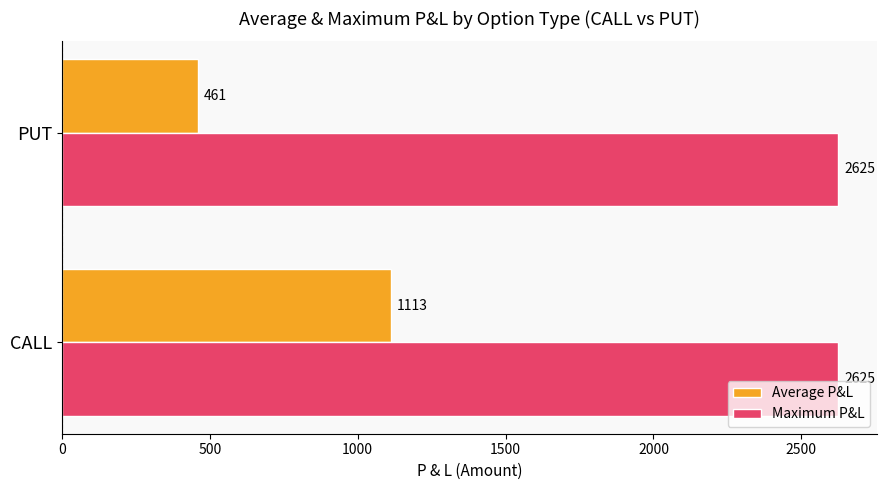

List the series in order of their overall mean, lowest first.

Average P&L, Maximum P&L